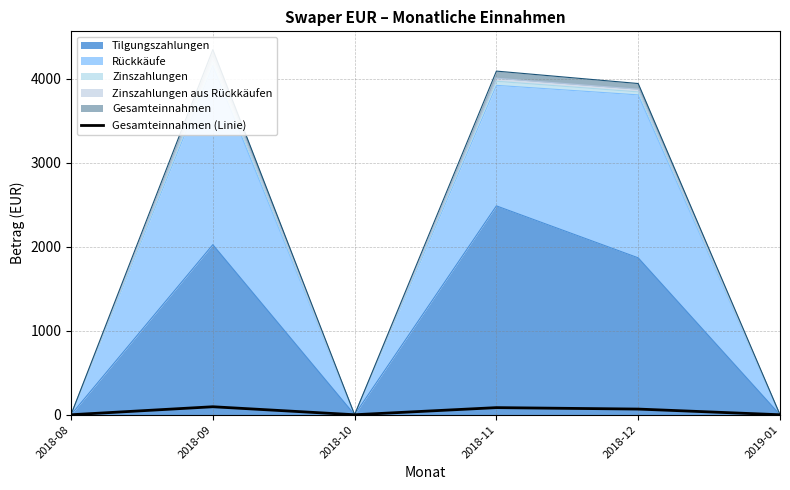

Where does the data first go above 67?

2018-09